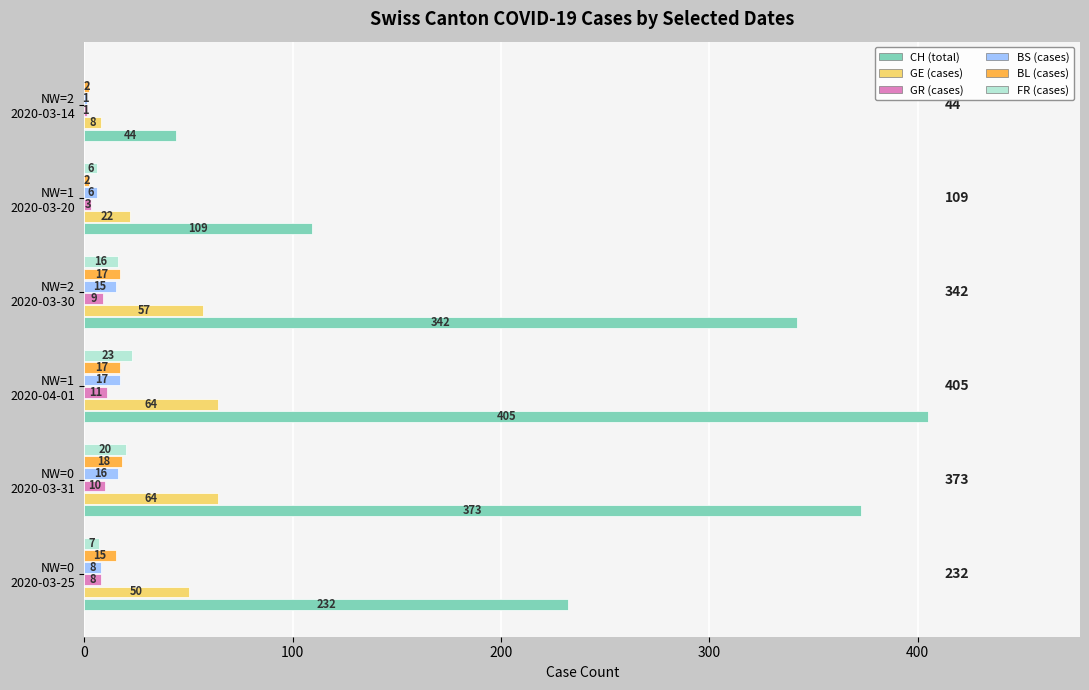

What is the greatest value displayed?

405